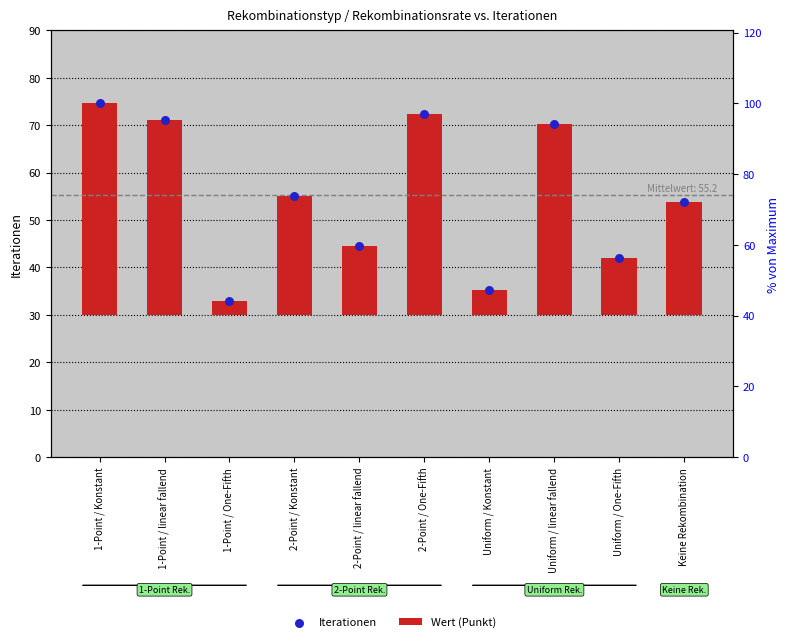

Which series has the largest total across all categories?

Wert (Punkt)